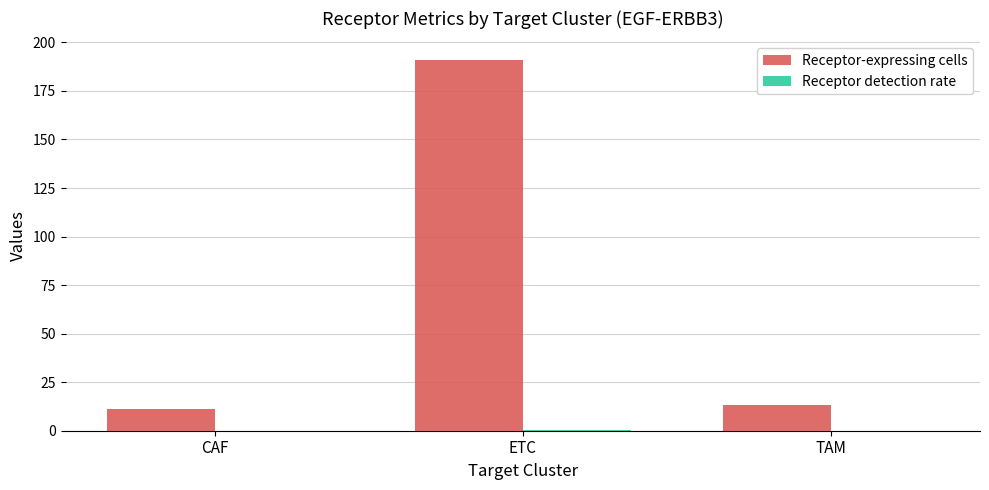

At which category is the sum across all series the highest?

ETC